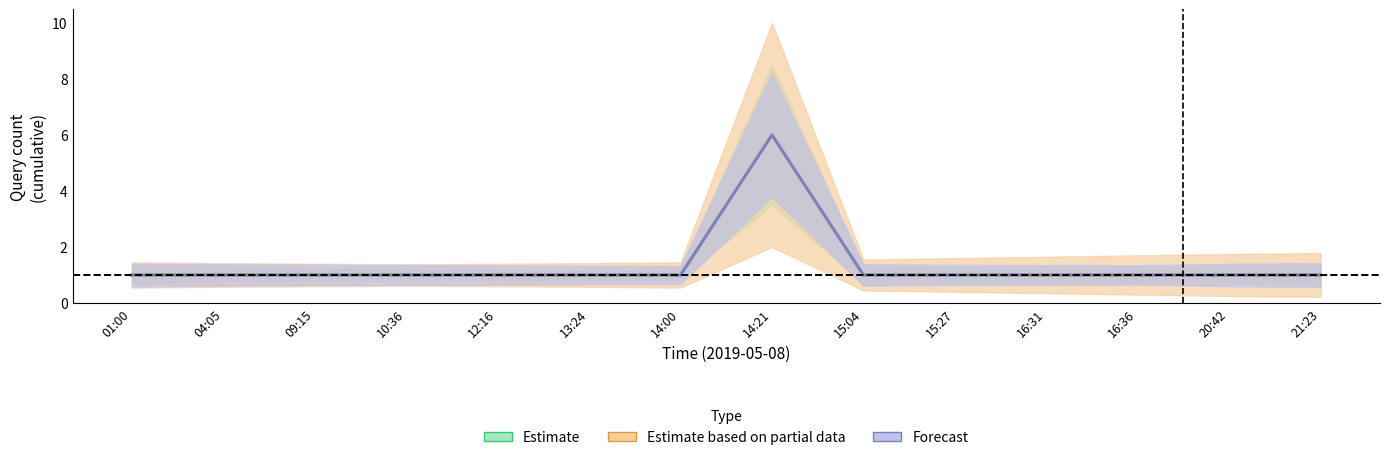

What position from the left is 15:04?

9